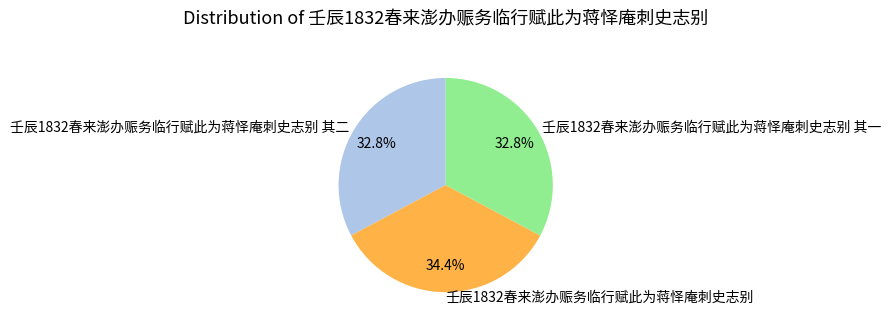

What is the ratio of the value at 壬辰1832春来澎办赈务临行赋此为蒋怿庵刺史志别 其一 to the value at 壬辰1832春来澎办赈务临行赋此为蒋怿庵刺史志别?

1.0